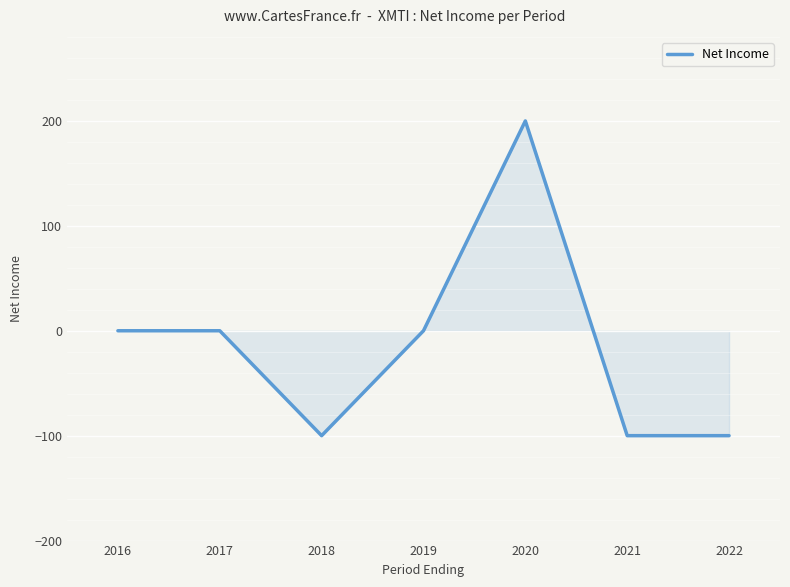

What is the difference between the second highest and minimum values?

100